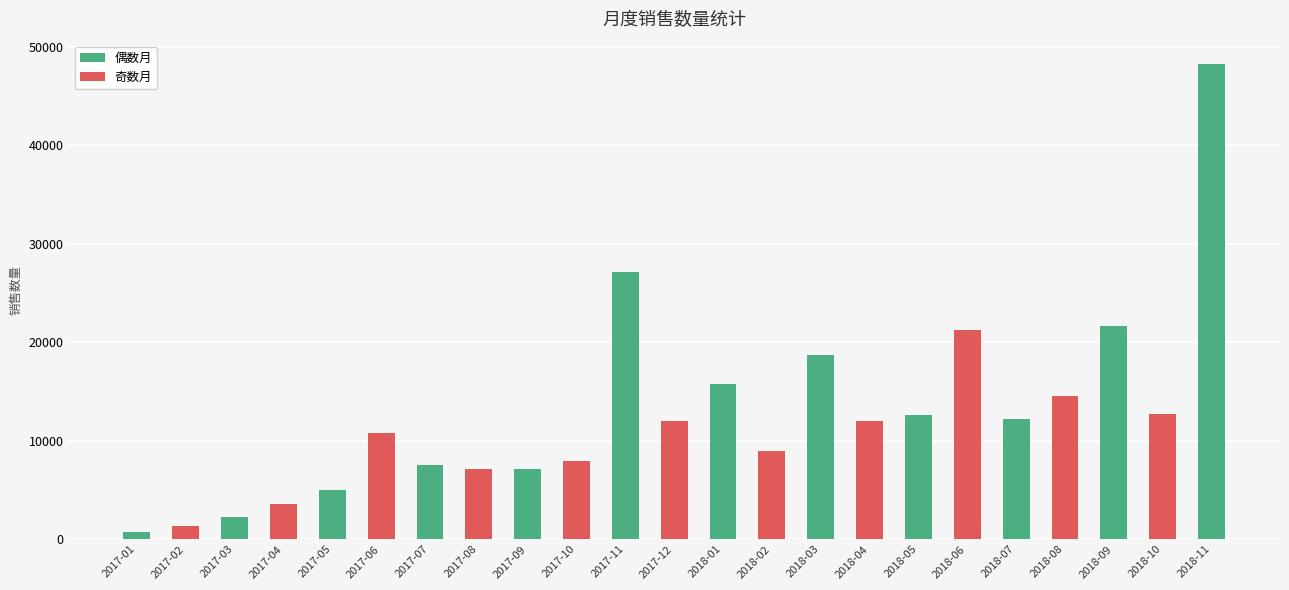

Which has a higher value, 2018-04 or 2018-01?

2018-01